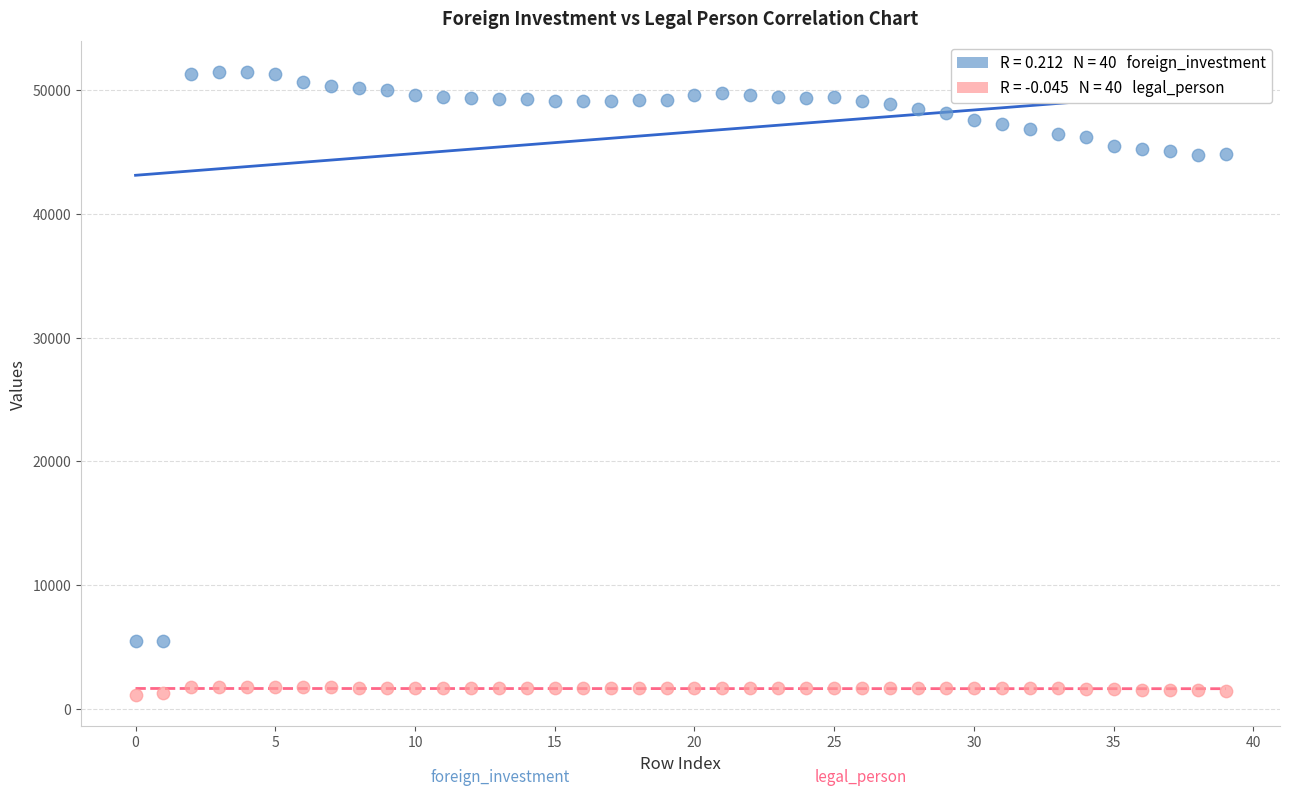

Across all data points, what is the range of Y values (max minus min)?

50330